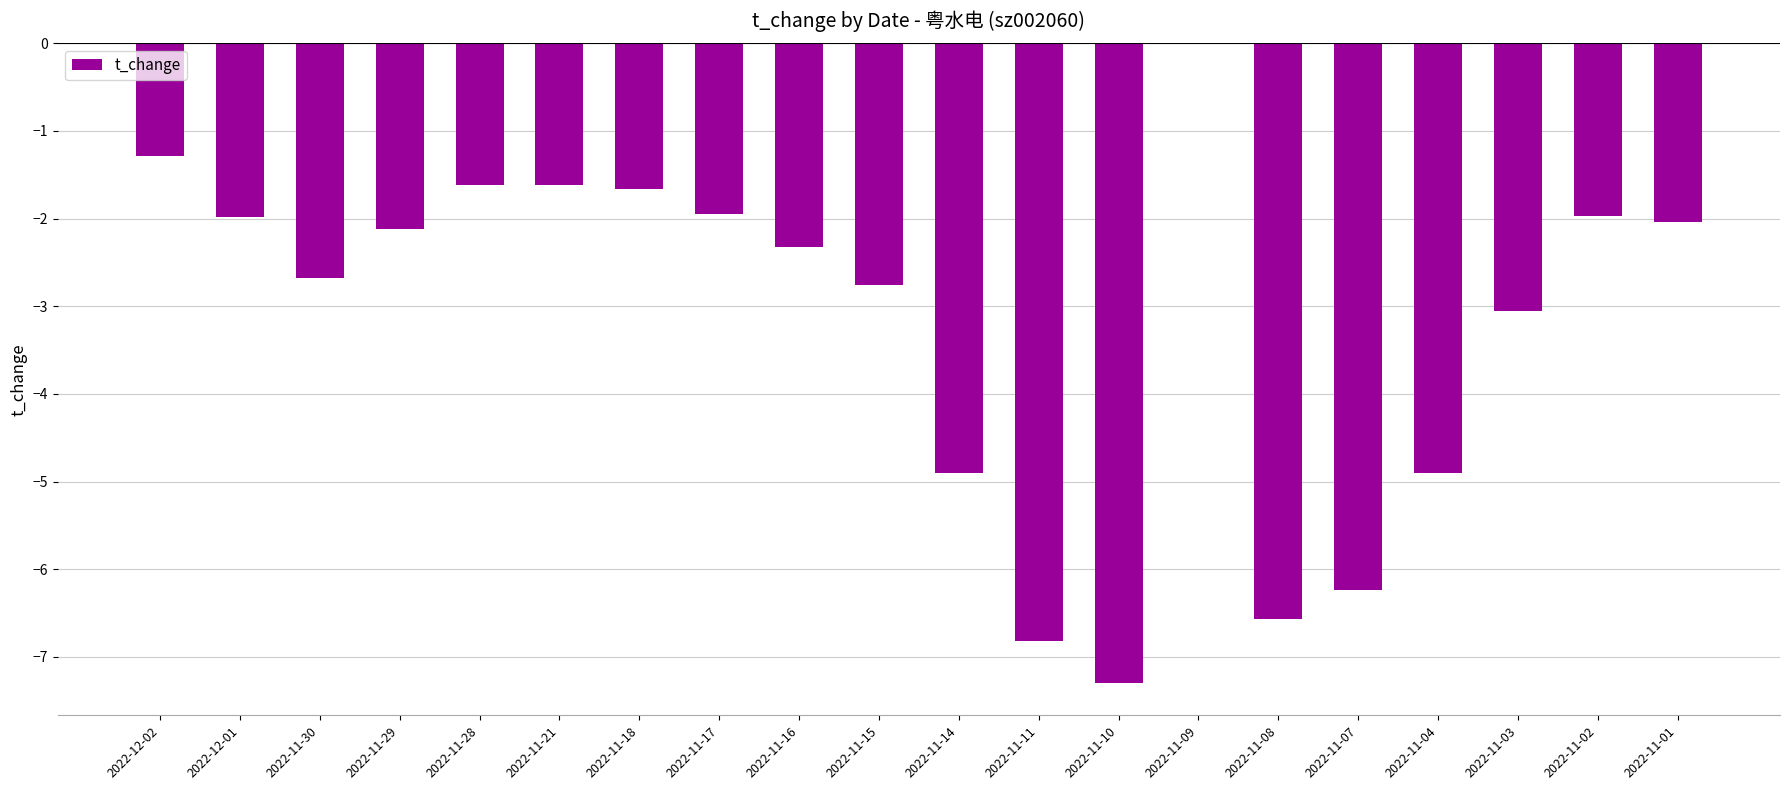

True or false: the data shows -2.8 at 2022-11-29.

False